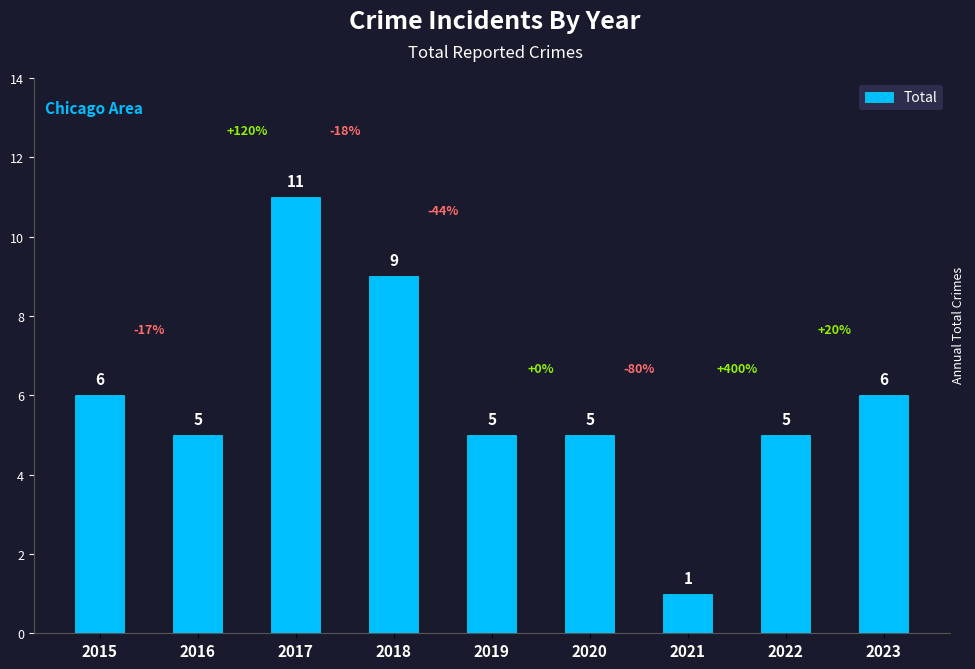

Which label corresponds to the smallest value in the chart?

2021